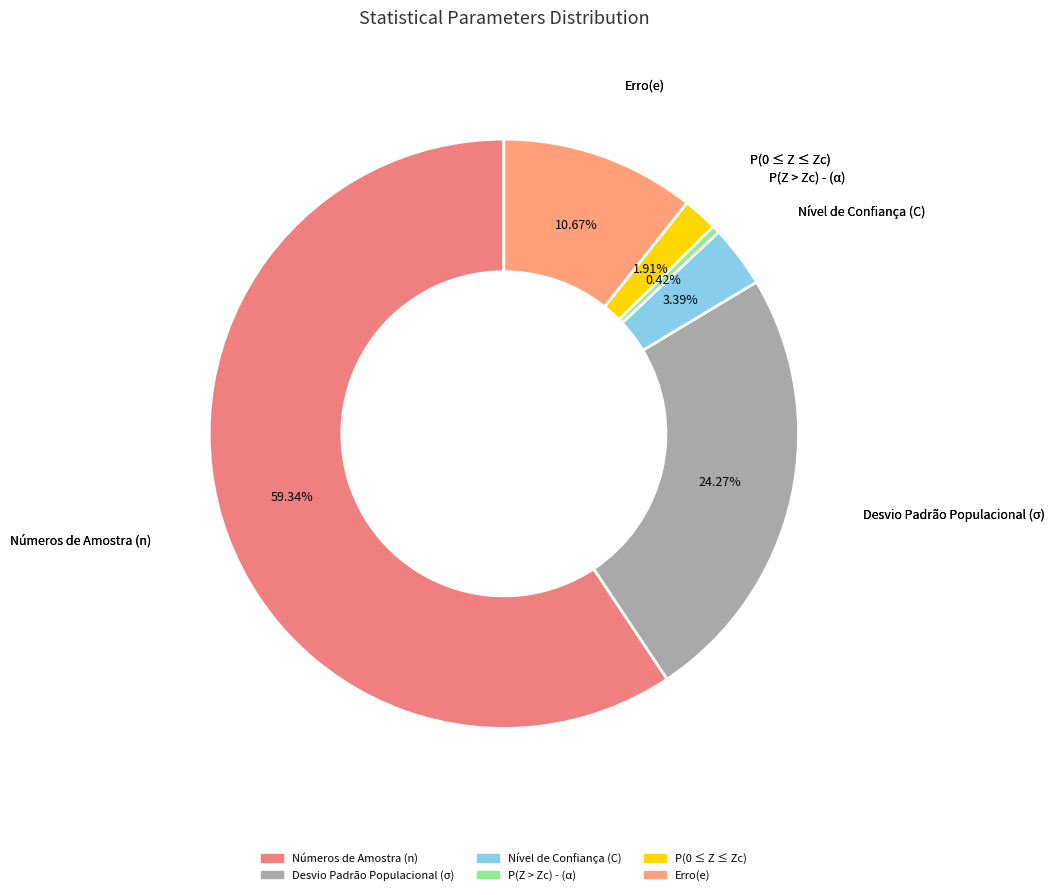

To the nearest percent, what percentage of the pie is Números de Amostra (n)?

59%